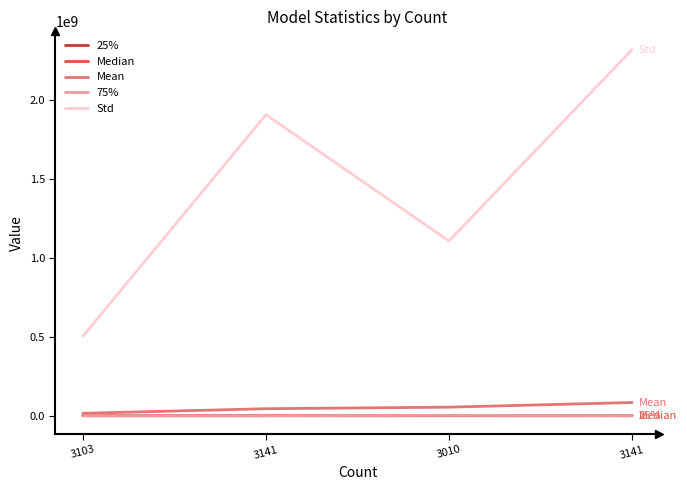

What are all the series names shown in the legend?

25%, Median, Mean, 75%, Std